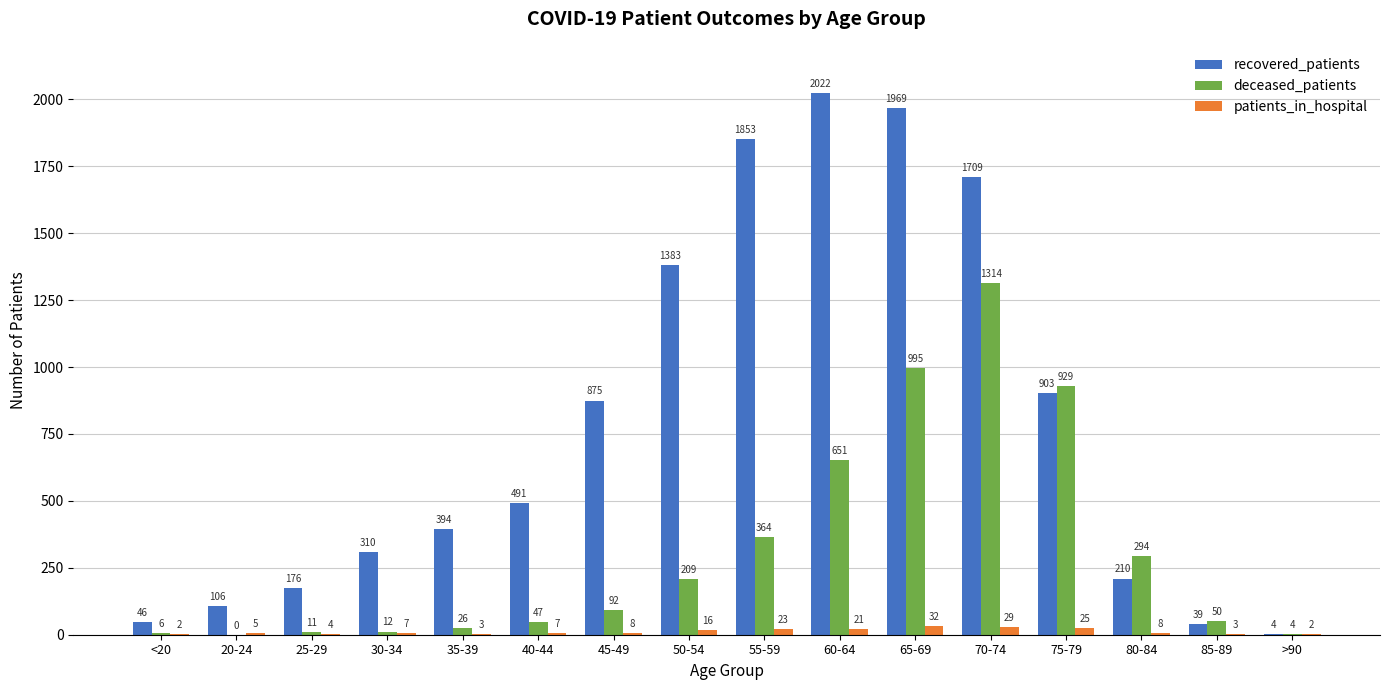

Is the value of recovered_patients at 50-54 greater than the value of deceased_patients at 75-79?

Yes